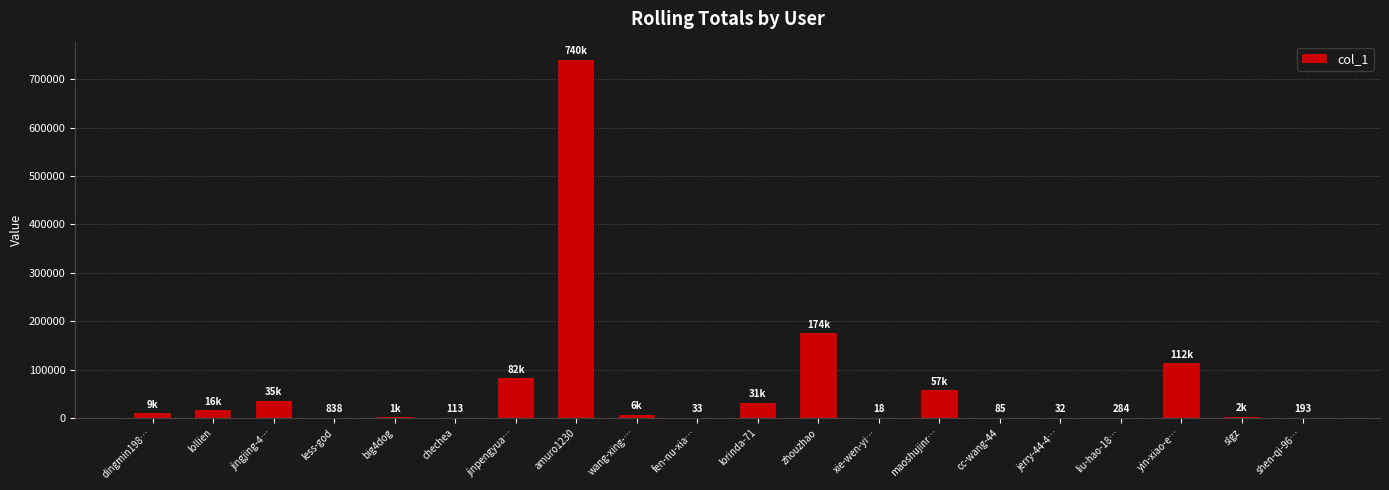

Is it true that the value at zhouzhao is 174949?

True